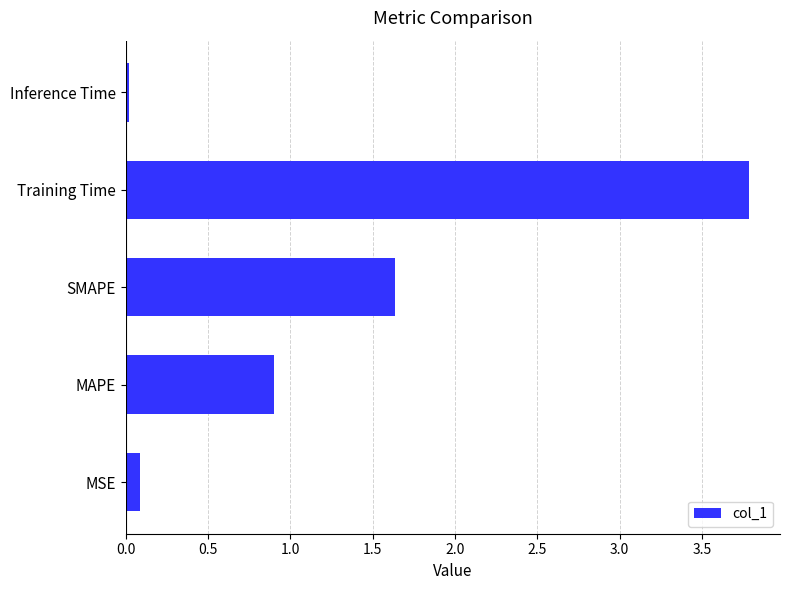

Does the chart contain stacked bars?

No